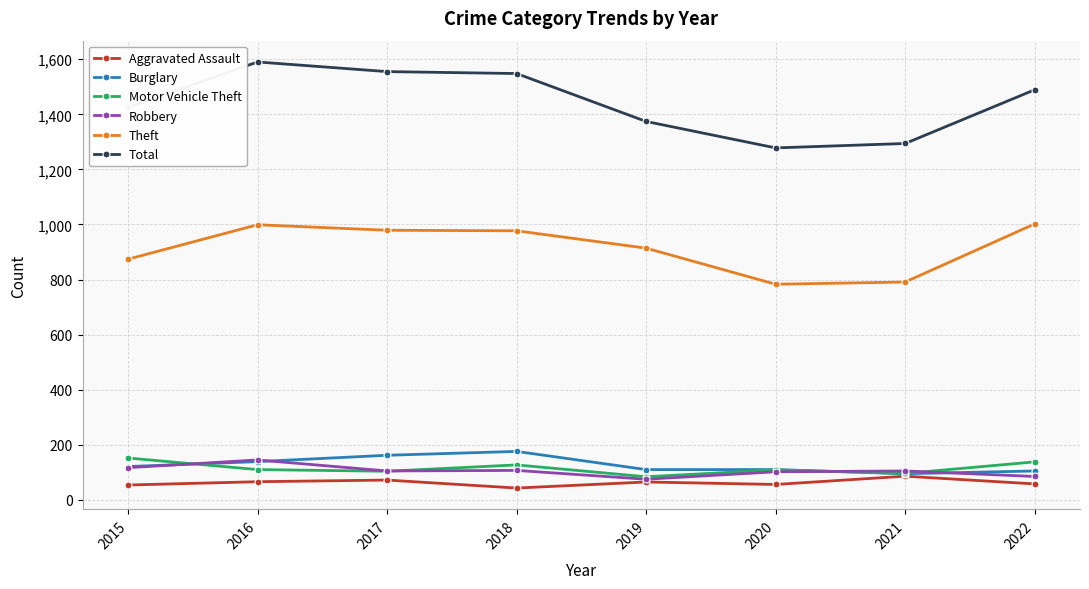

Count the number of data series in this chart.

6